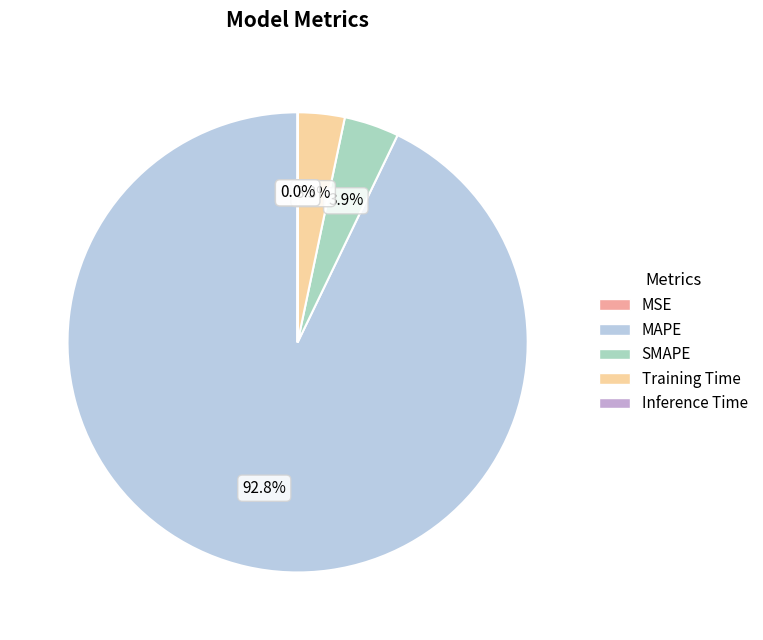

What is the total percentage of MAPE and SMAPE?

96.7%